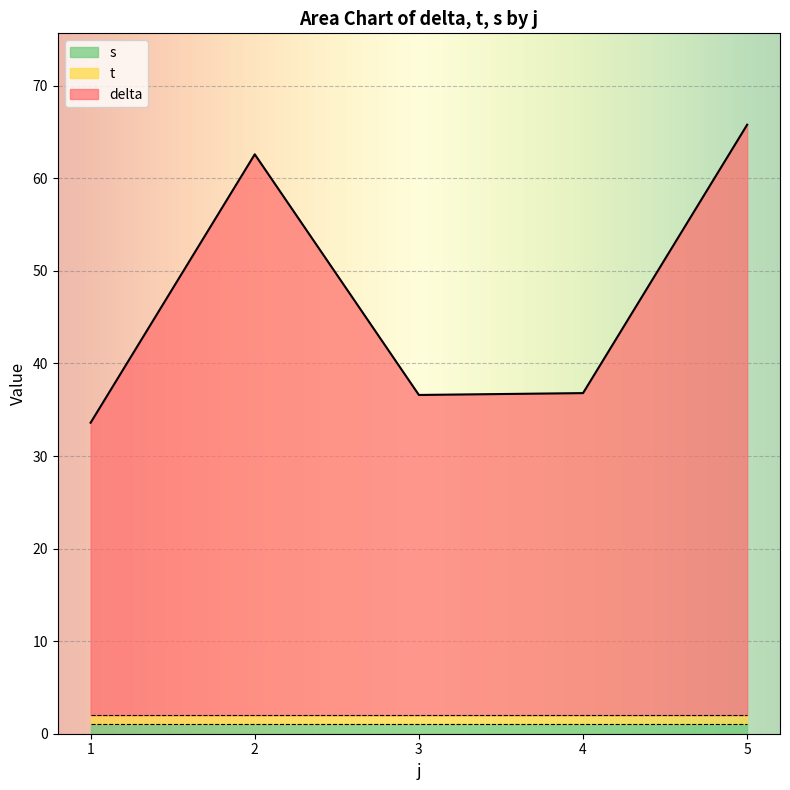

Does the chart display data point markers on the line(s)?

No